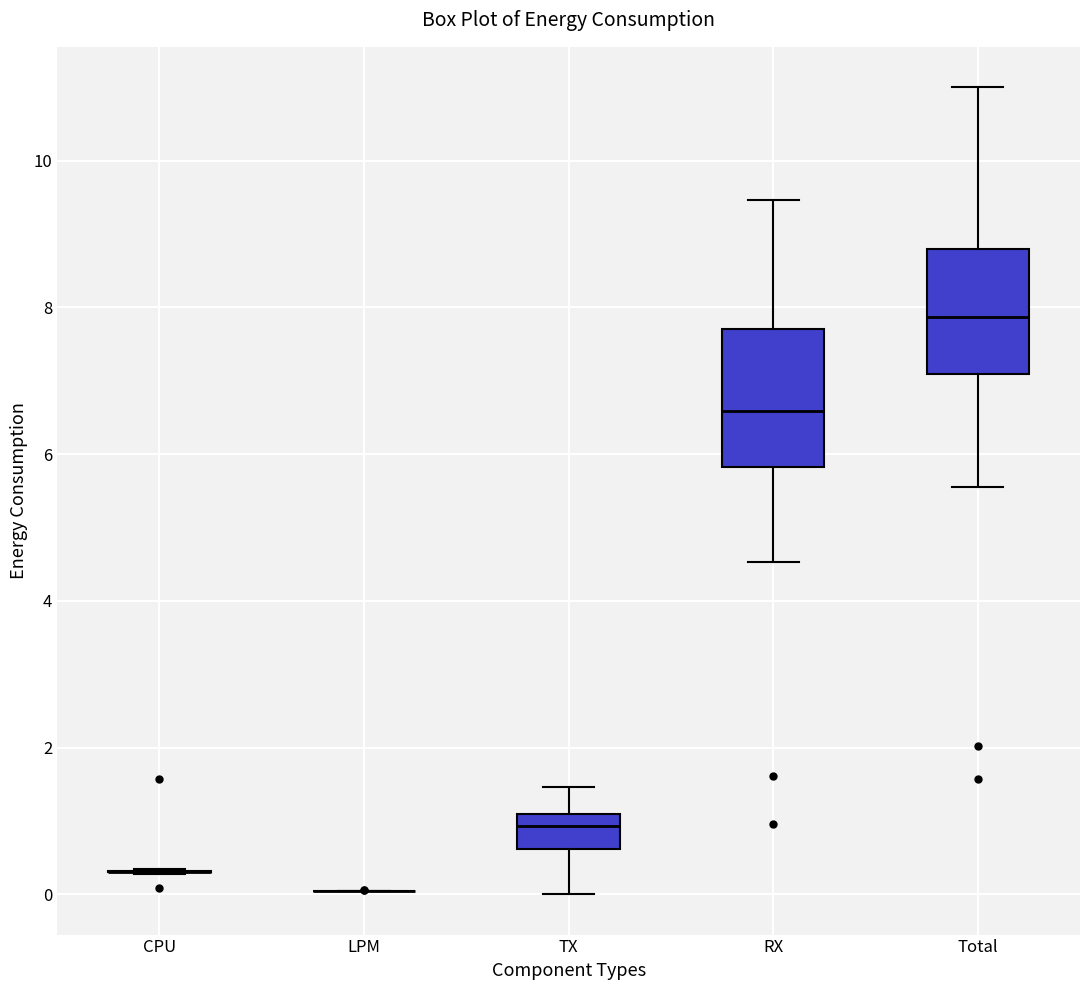

Where is the upper edge of the box for RX on the y-axis? The values are not printed on the chart, so give them approximately, as read against the axis.

7.8